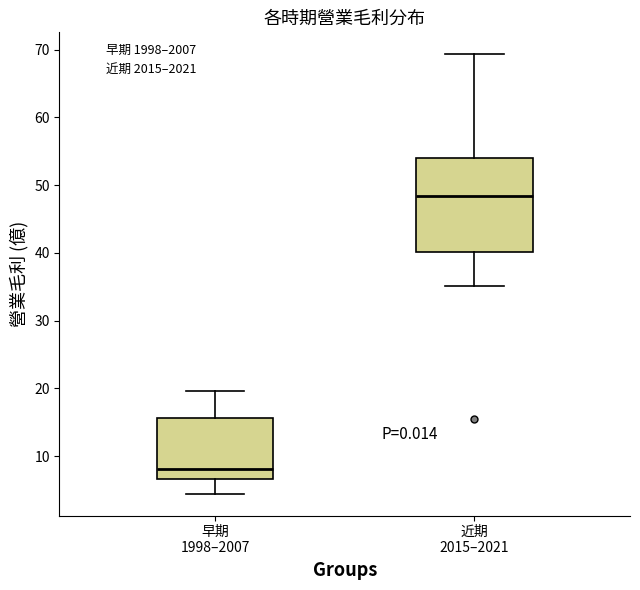

Reading left to right, read every box against the y-axis: the position of its median line, the range the box covers, and the ends of its whiskers. The values are not printed on the chart, so give them approximately, as read against the axis.

早期 1998–2007: median 8, box 7 to 16, whiskers 4 to 20
近期 2015–2021: median 48, box 40 to 54, whiskers 35 to 69